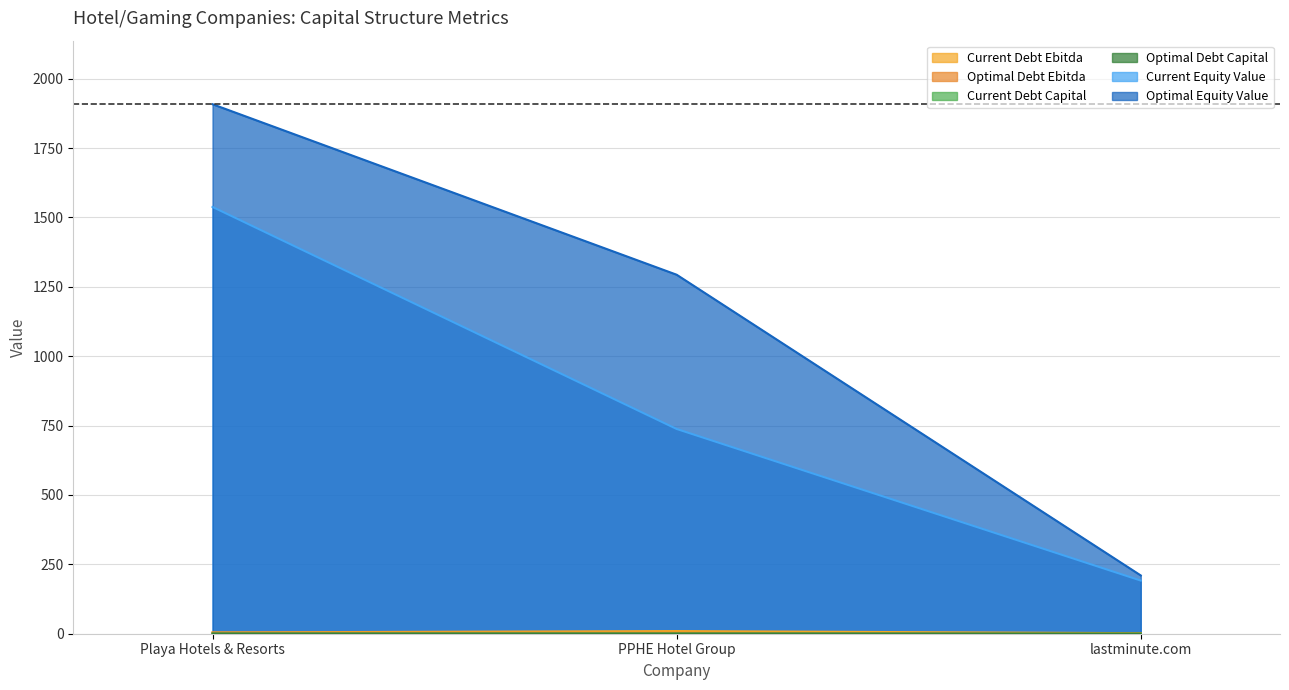

Reading right to left, list all the values displayed in this chart.

current_debt_ebitda: lastminute.com=1.9	PPHE Hotel Group=9.5	Playa Hotels & Resorts=4.6
optimal_debt_ebitda: lastminute.com=0.1	PPHE Hotel Group=3.4	Playa Hotels & Resorts=4.0
current_debt_capital: lastminute.com=0.1	PPHE Hotel Group=0.7	Playa Hotels & Resorts=0.4
optimal_debt_capital: lastminute.com=0.0	PPHE Hotel Group=0.2	Playa Hotels & Resorts=0.4
current_equity_value: lastminute.com=191.5	PPHE Hotel Group=737.7	Playa Hotels & Resorts=1537.7
optimal_equity_value: lastminute.com=209.9	PPHE Hotel Group=1293.5	Playa Hotels & Resorts=1907.8